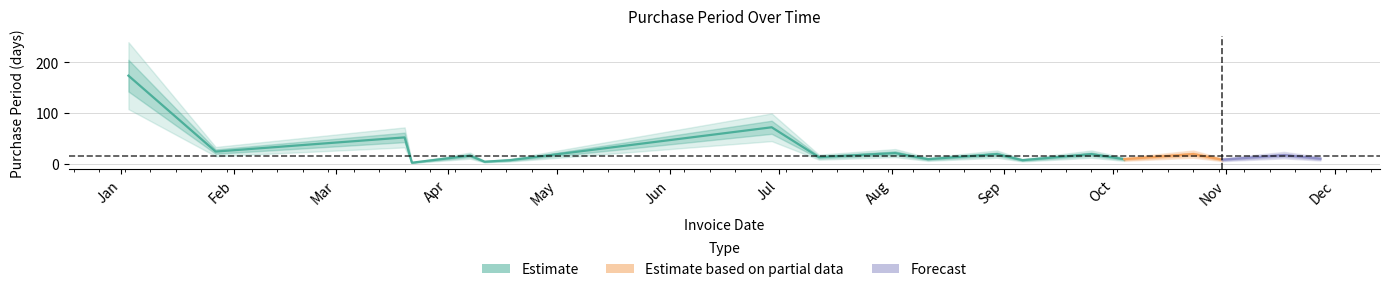

Count the number of values greater than 16.

9